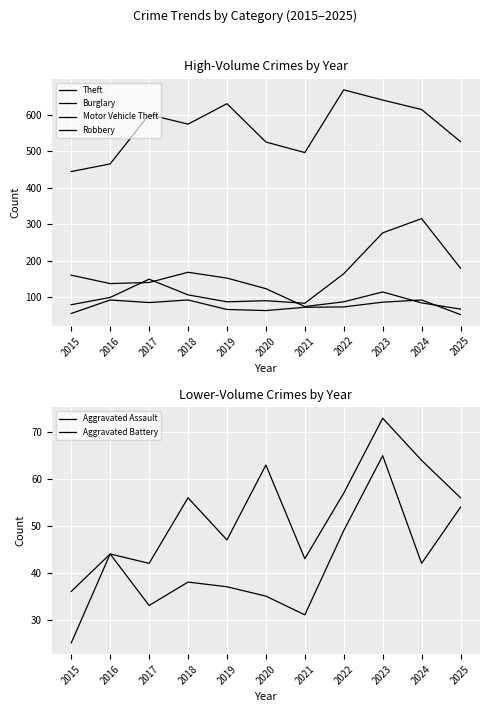

Reading right to left, list all the values displayed in this chart.

Theft: 2025=526	2024=614	2023=640	2022=668	2021=496	2020=525	2019=630	2018=574	2017=600	2016=465	2015=444
Burglary: 2025=67	2024=84	2023=114	2022=87	2021=74	2020=123	2019=152	2018=168	2017=140	2016=137	2015=160
Motor Vehicle Theft: 2025=179	2024=315	2023=276	2022=164	2021=83	2020=90	2019=87	2018=106	2017=149	2016=99	2015=79
Robbery: 2025=52	2024=92	2023=86	2022=73	2021=72	2020=63	2019=66	2018=92	2017=85	2016=92	2015=55
Aggravated Assault: 2025=56	2024=64	2023=73	2022=57	2021=43	2020=63	2019=47	2018=56	2017=42	2016=44	2015=25
Aggravated Battery: 2025=54	2024=42	2023=65	2022=49	2021=31	2020=35	2019=37	2018=38	2017=33	2016=44	2015=36